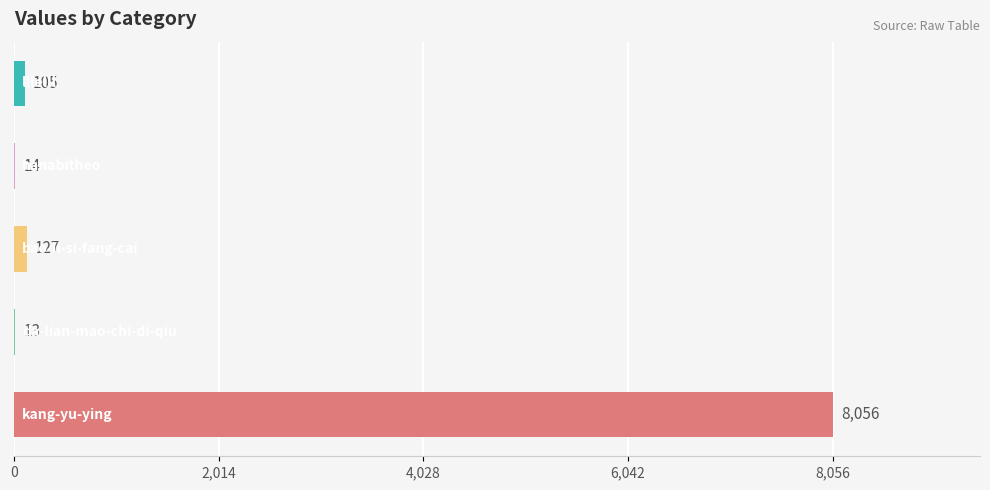

What is the greatest value displayed?

8056